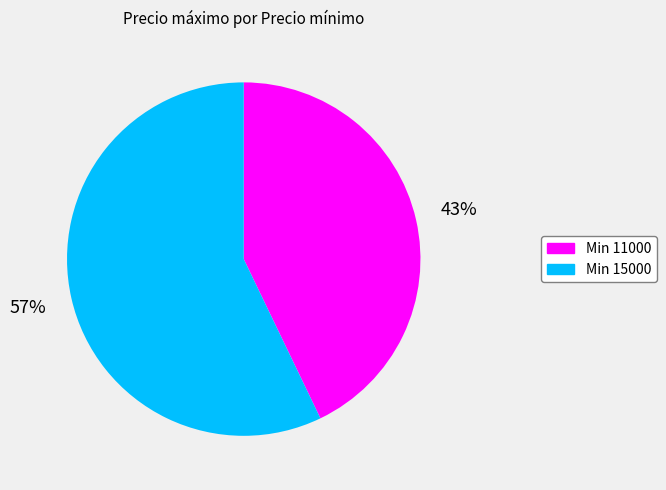

Is there any slice that represents more than half of the pie?

Yes